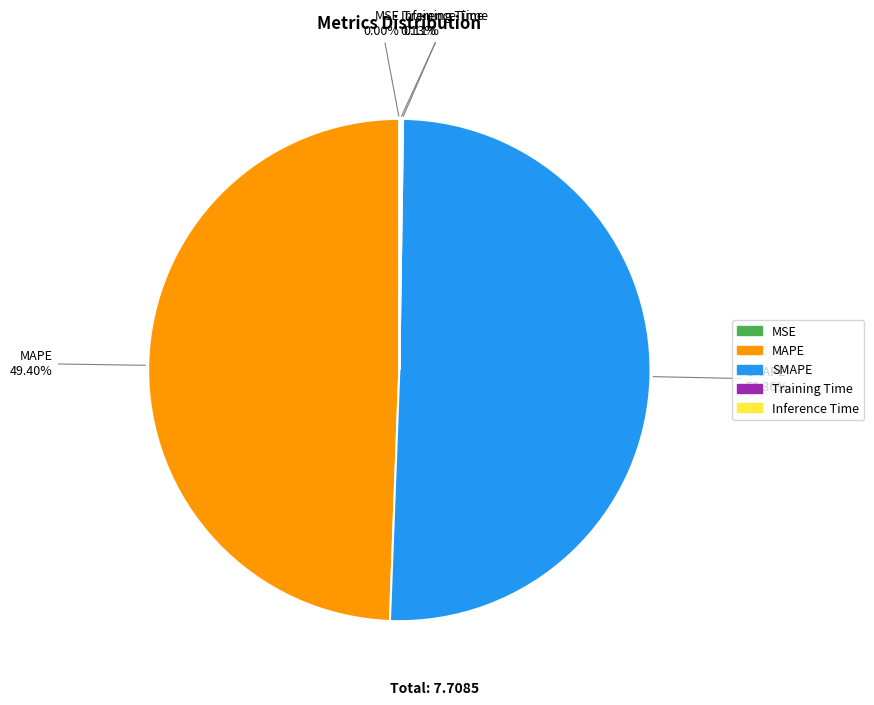

Which category accounts for the majority?

SMAPE